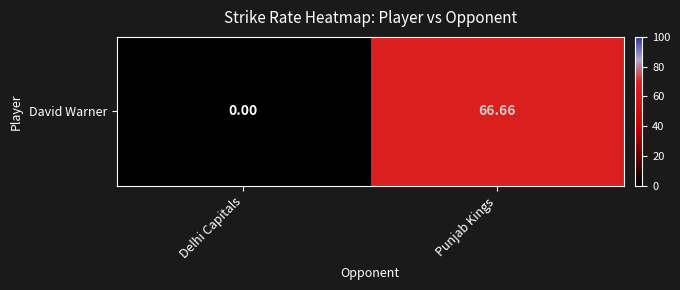

How many categories are shown in the chart?

2